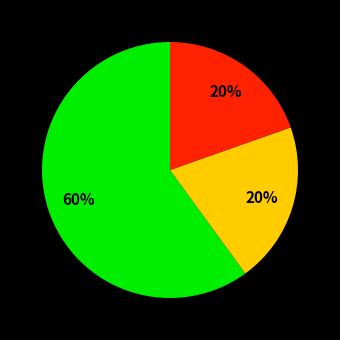

To the nearest percent, what is the average slice percentage?

33%